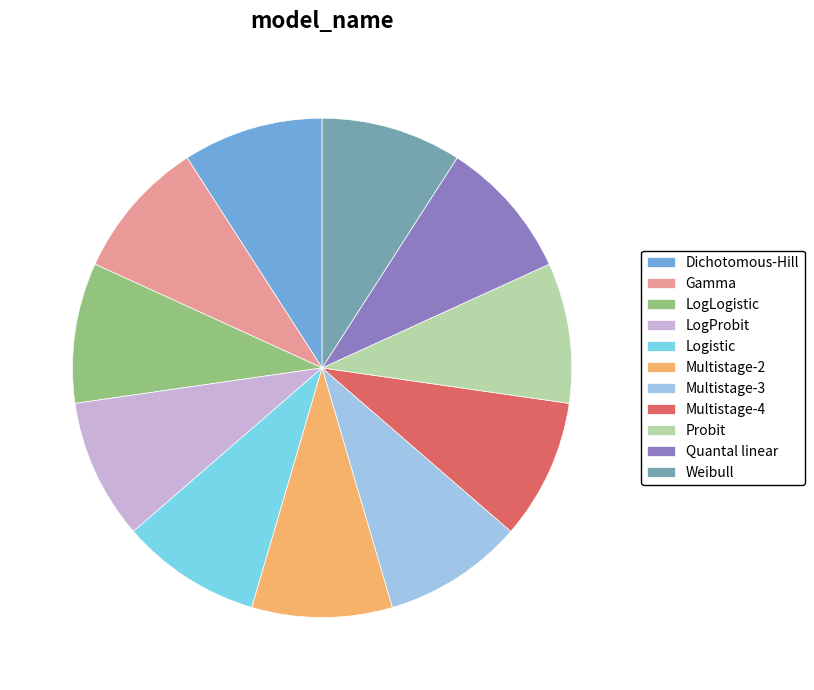

True or false: Quantal linear accounts for 19% of the total.

False